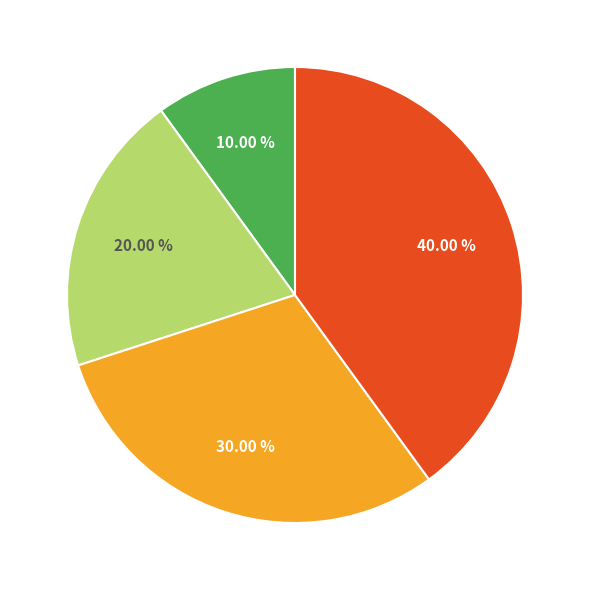

Is there any slice that represents more than half of the pie?

No